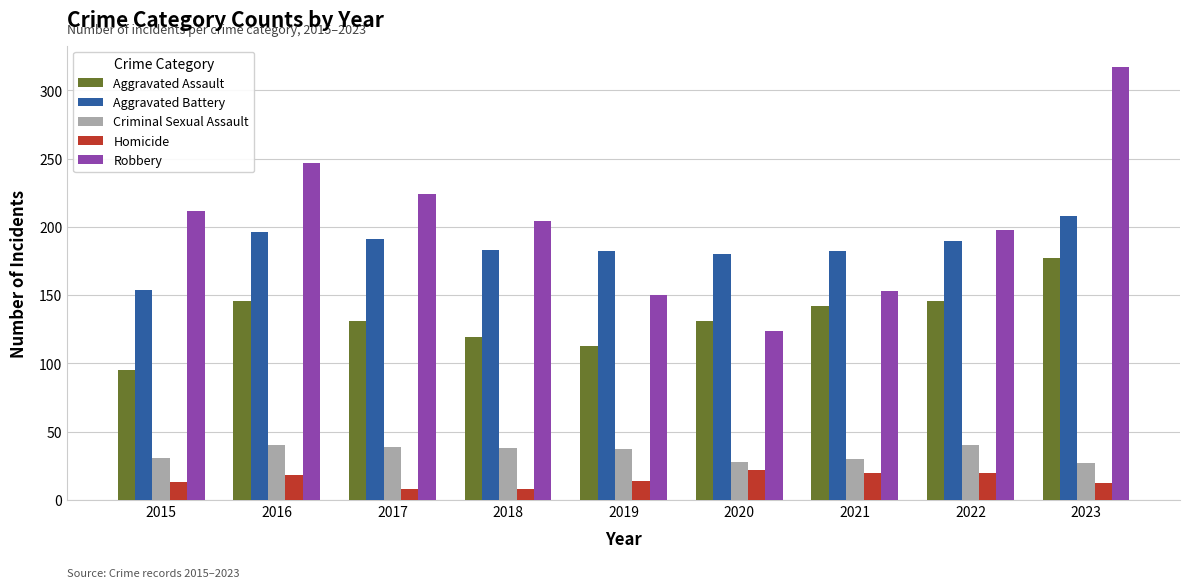

True or false: Criminal Sexual Assault has a value of 28 at 2020.

True